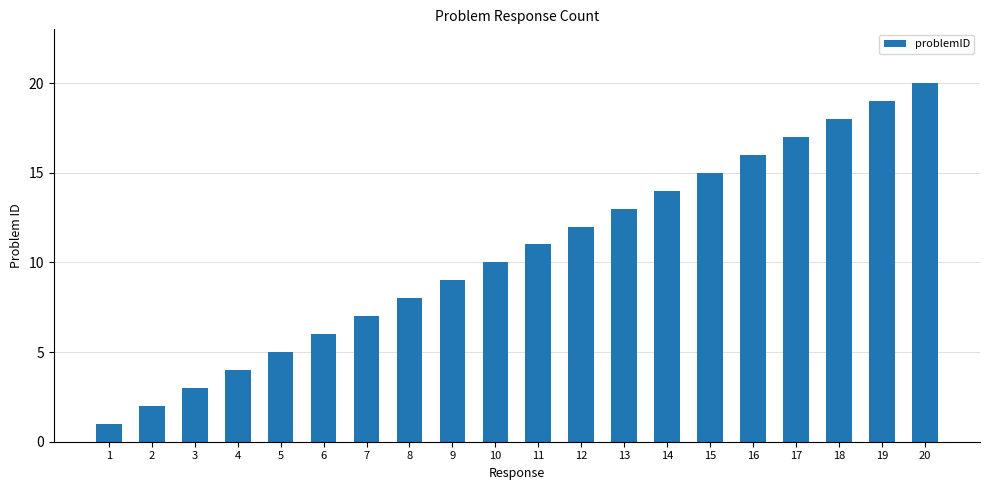

What is the maximum value shown in the chart?

20